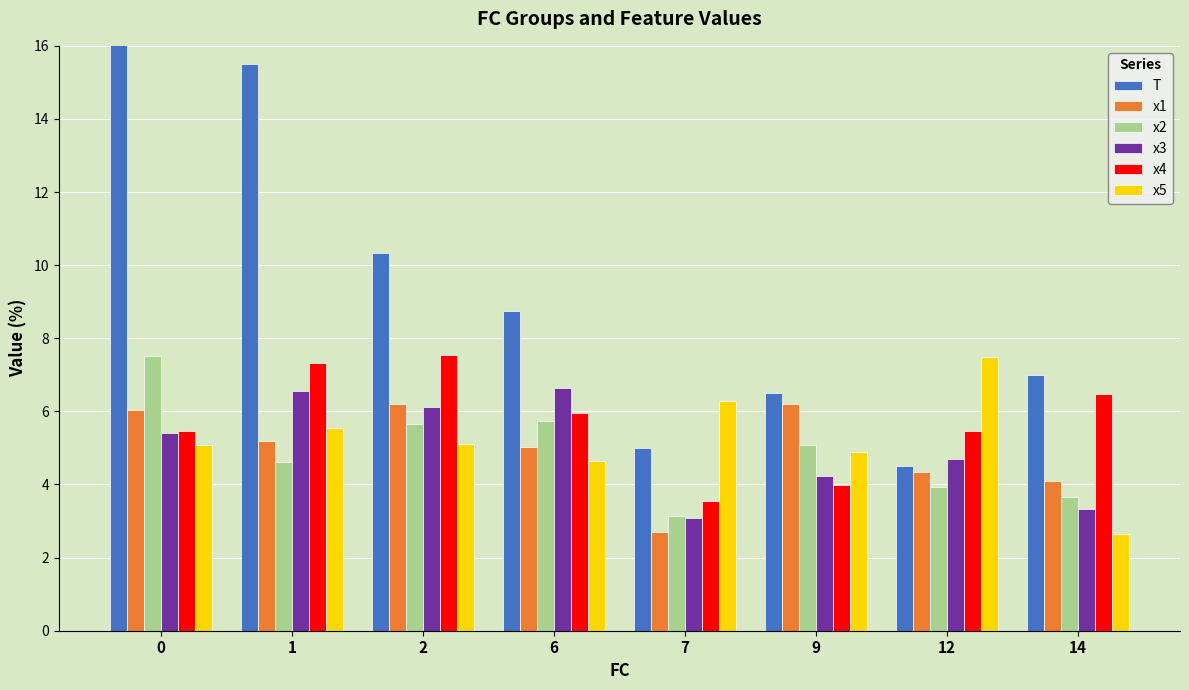

What is the difference between the second highest and second lowest values in the x2 series?

2.1